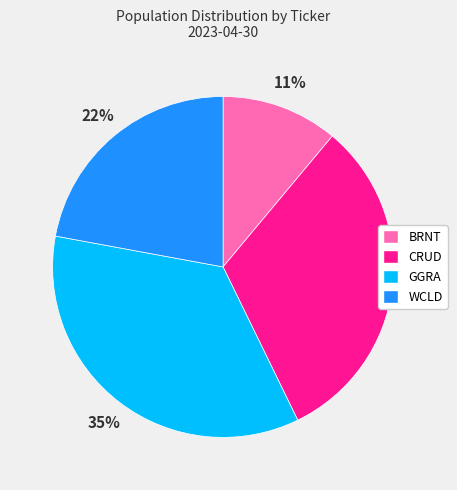

True or false: BRNT accounts for 11% of the total.

True